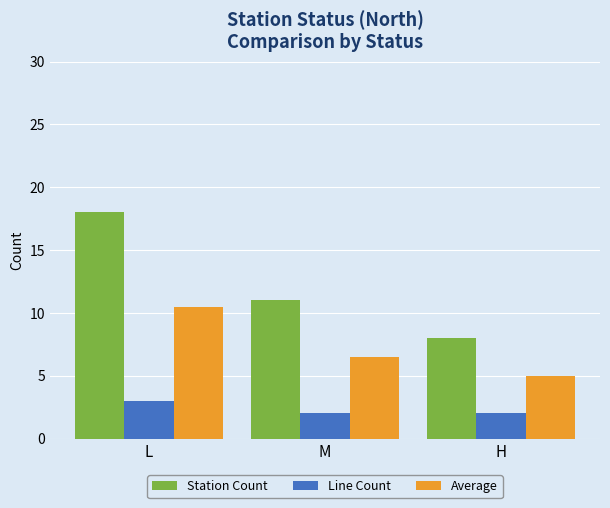

Reading left to right, what are all the values shown in this chart?

Station Count: L=18.0	M=11.0	H=8.0
Line Count: L=3.0	M=2.0	H=2.0
Average: L=10.5	M=6.5	H=5.0